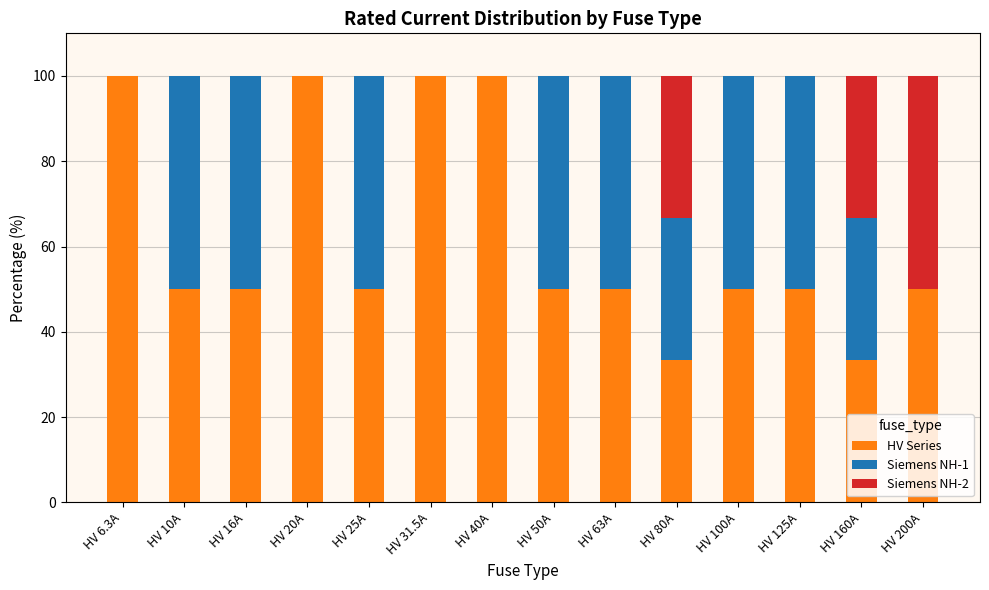

What is the maximum value for HV Series?

100.0